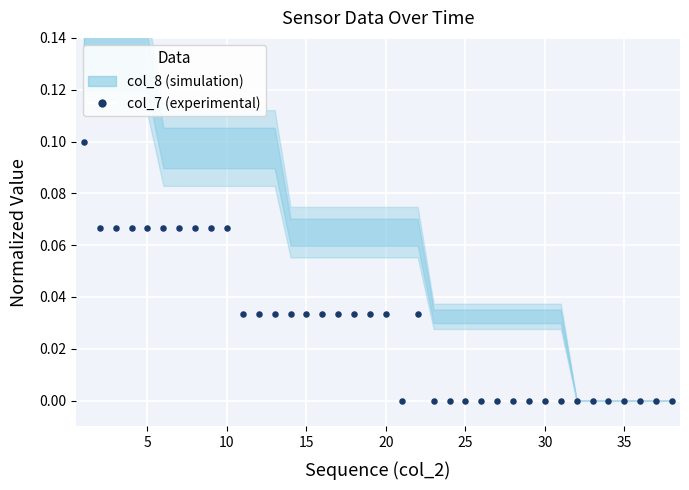

What is the range of X values (max minus min)?

37.0